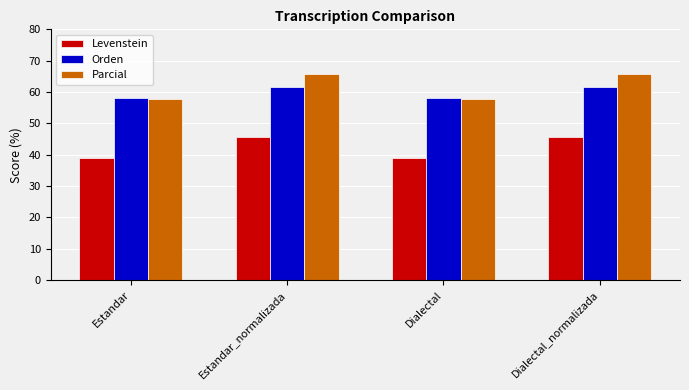

What is the difference between the highest and lowest values at Estandar_normalizada?

20.1